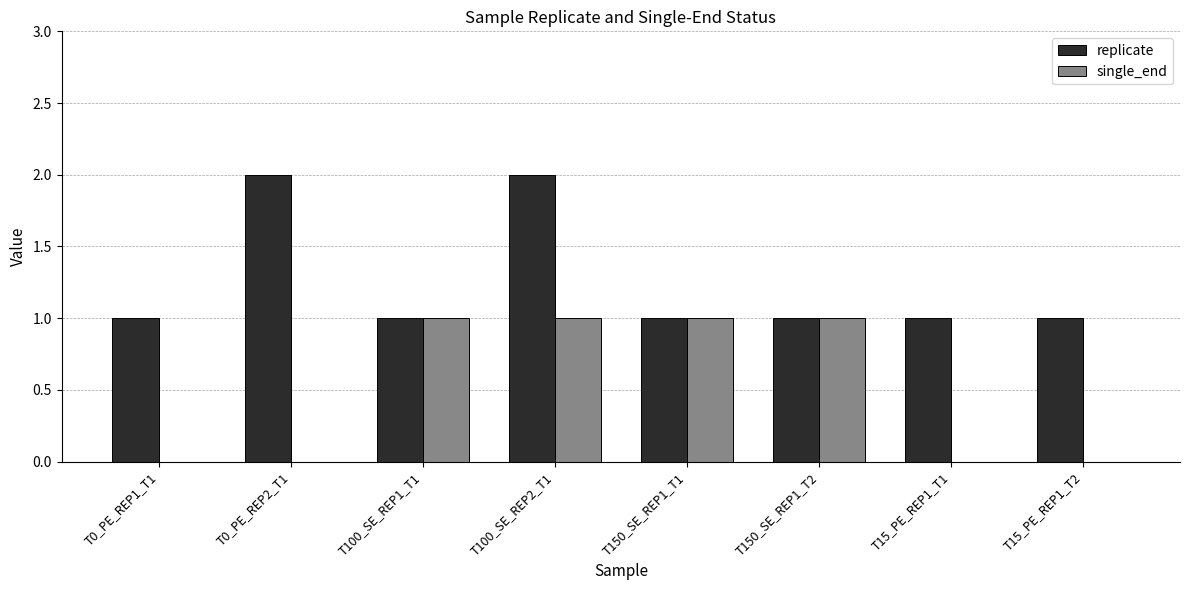

Is the value of replicate at T0_PE_REP2_T1 greater than the value of single_end at T0_PE_REP2_T1?

Yes